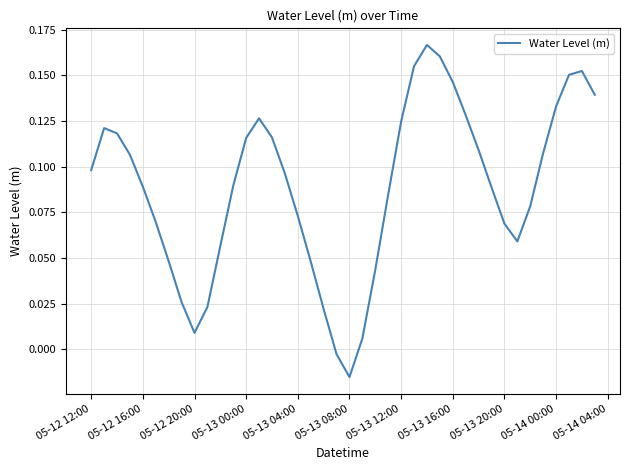

Which category has the lowest value across all series?

05-13 08:00